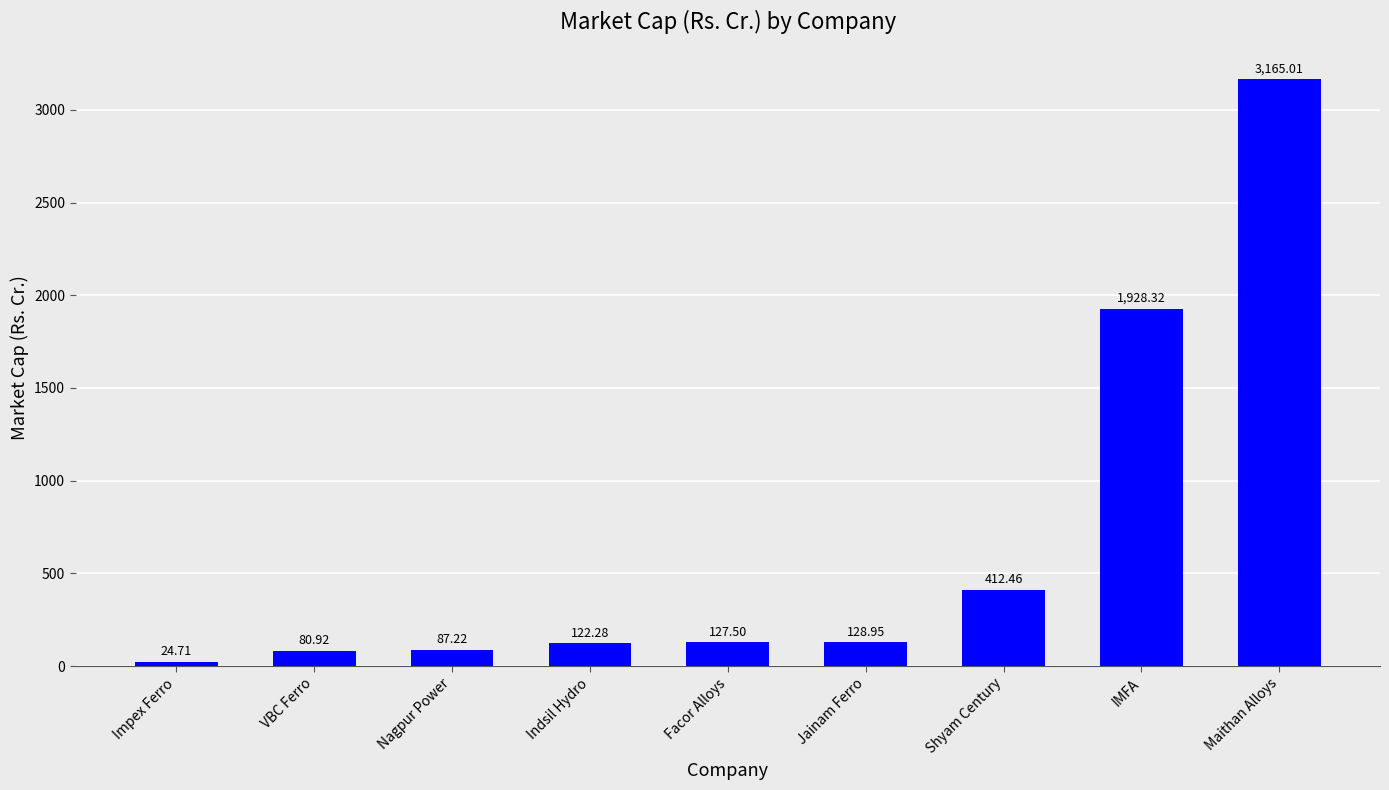

What is the change in value from Indsil Hydro to Shyam Century?

+290.2